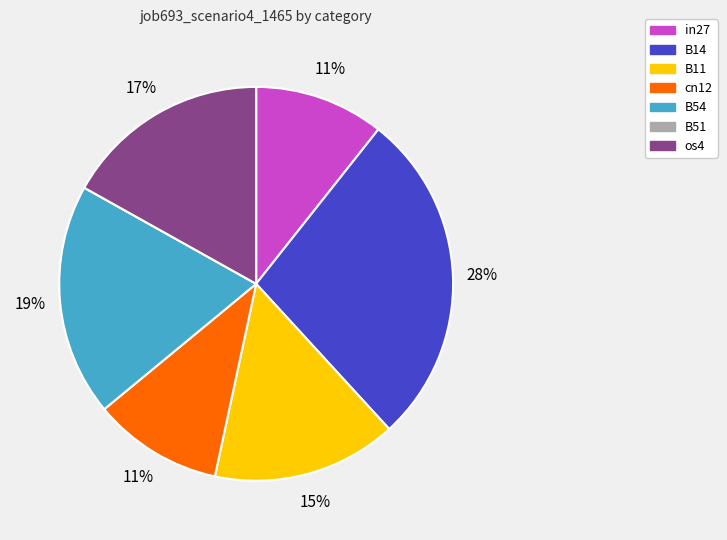

What is the largest slice in the pie chart?

B14